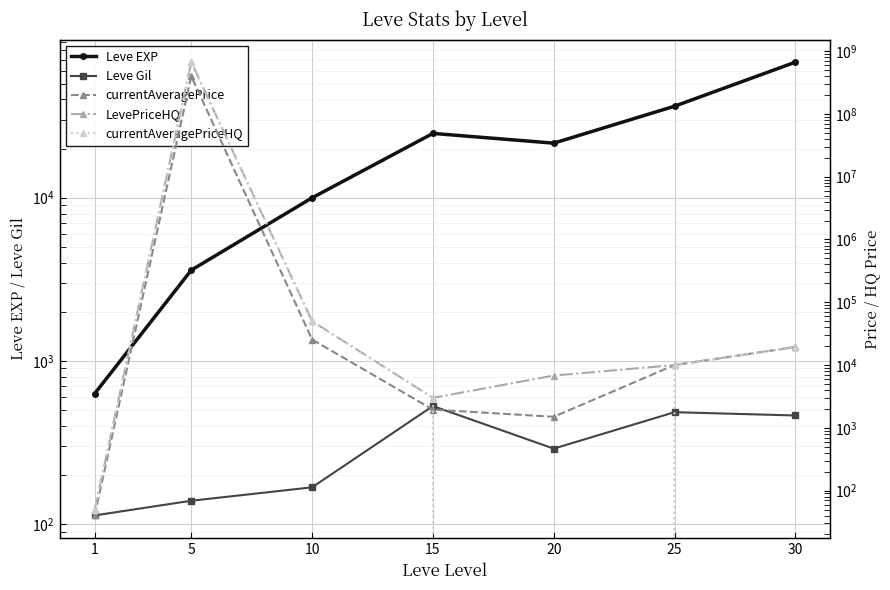

True or false: currentAveragePriceHQ and currentAveragePrice intersect in this chart.

True